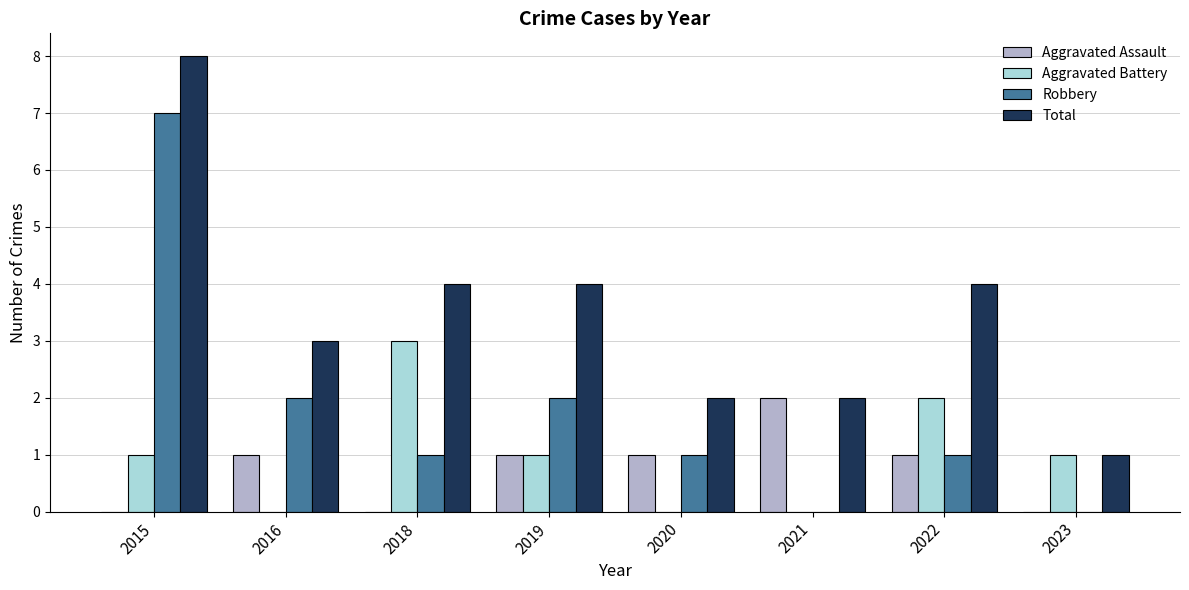

Reading left to right, extract all data points from this chart.

Aggravated Assault: 0	1	0	1	1	2	1	0
Aggravated Battery: 1	0	3	1	0	0	2	1
Robbery: 7	2	1	2	1	0	1	0
Total: 8	3	4	4	2	2	4	1